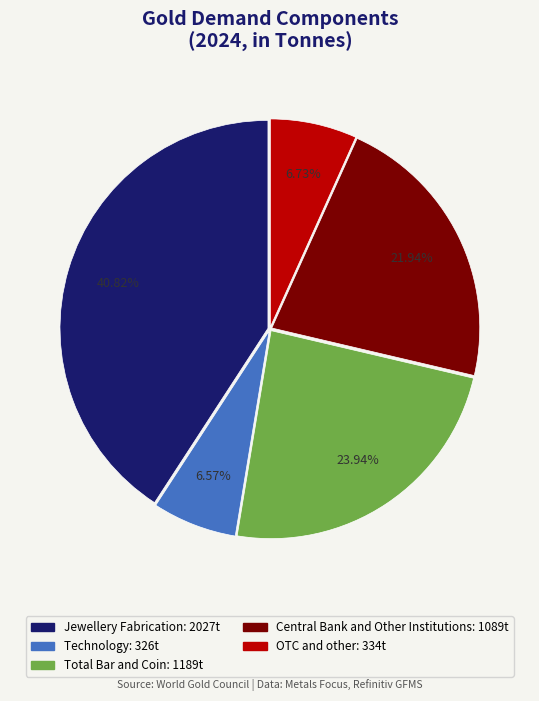

Is there a majority slice in this chart?

No